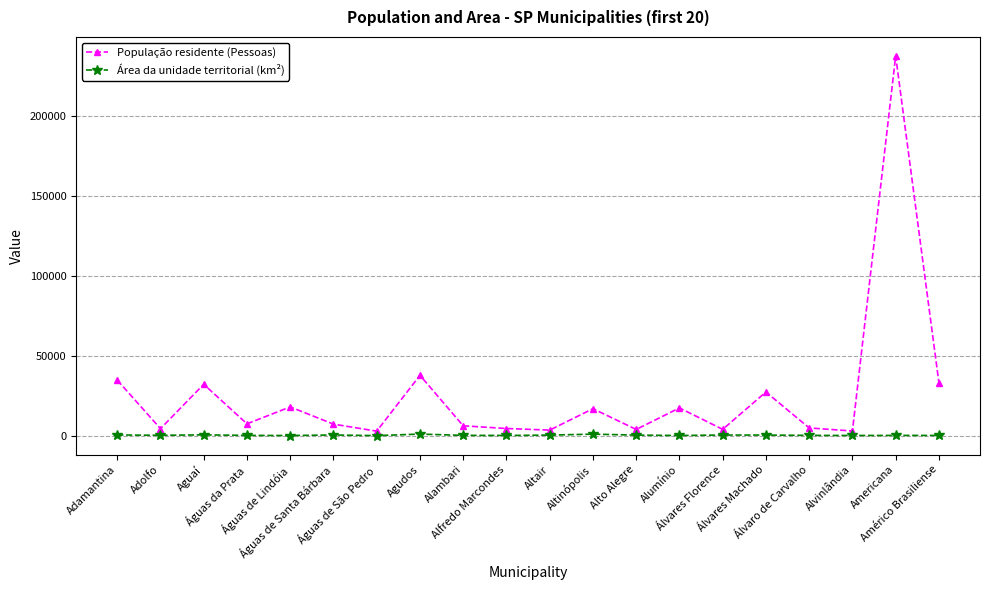

At which category does População residente (Pessoas) reach its first local valley?

Adolfo